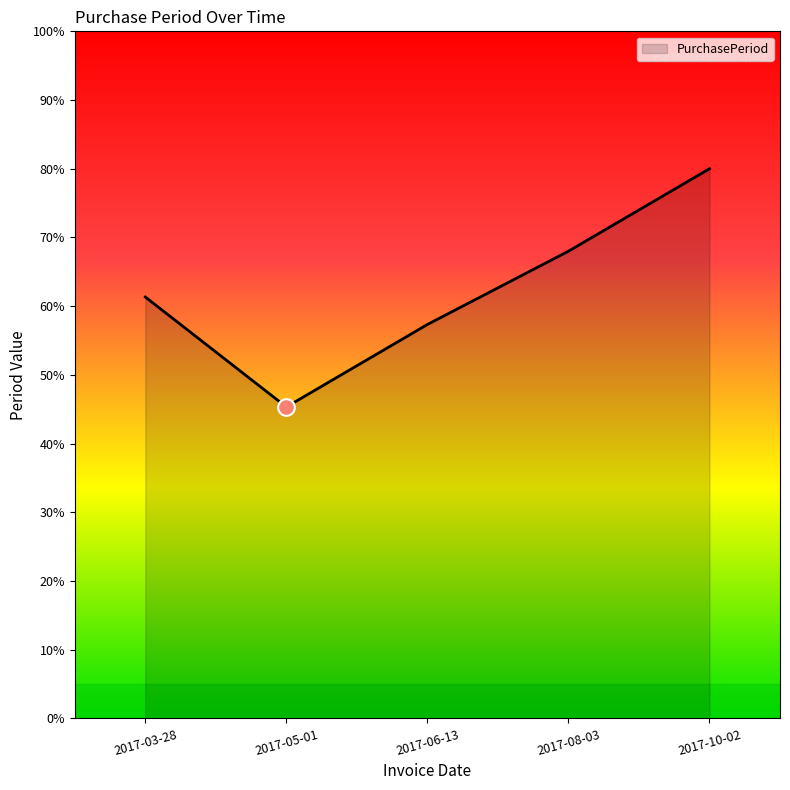

Where is the first local minimum?

2017-05-01